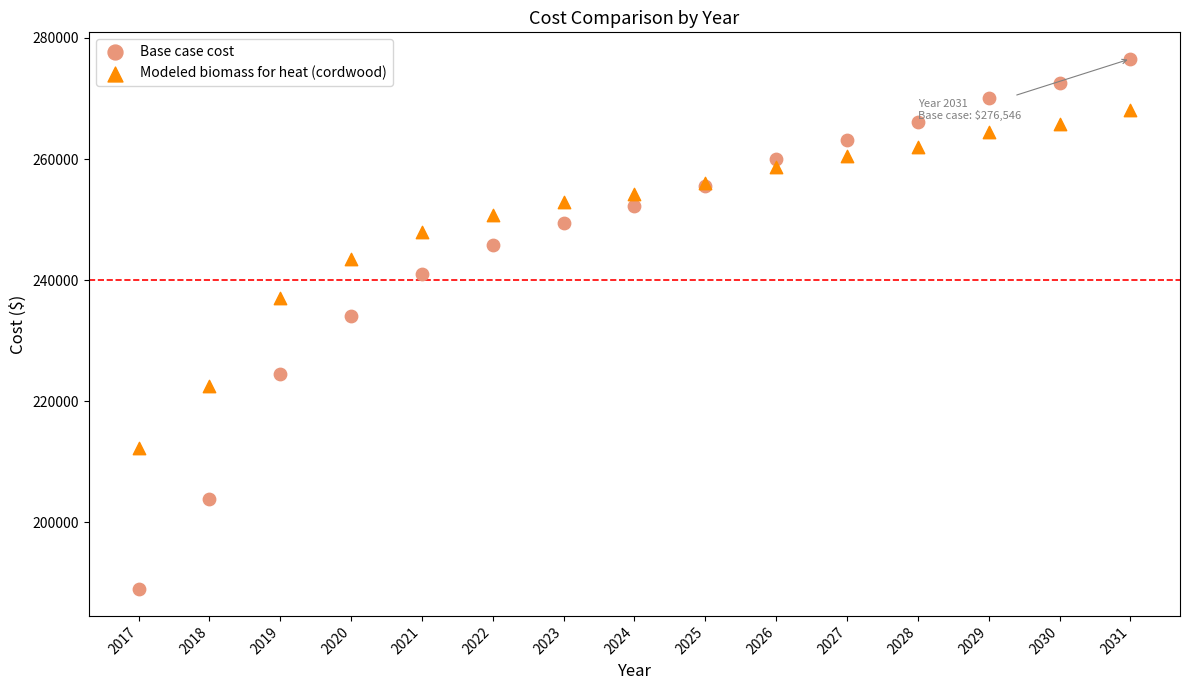

Across all series, what Y value is closest to 232747?

234160.6